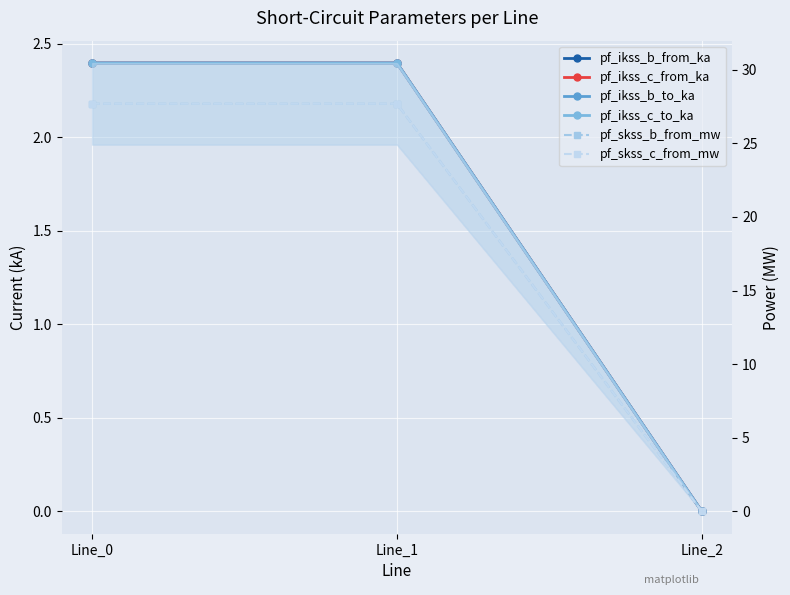

Between Line_0 and Line_2, which series saw the biggest shift?

pf_skss_c_from_mw